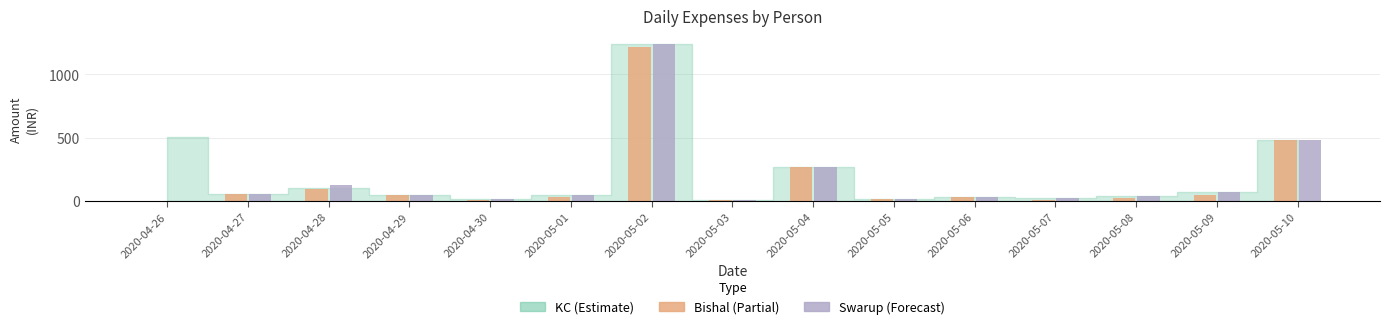

What is the greatest value displayed?

1240.7